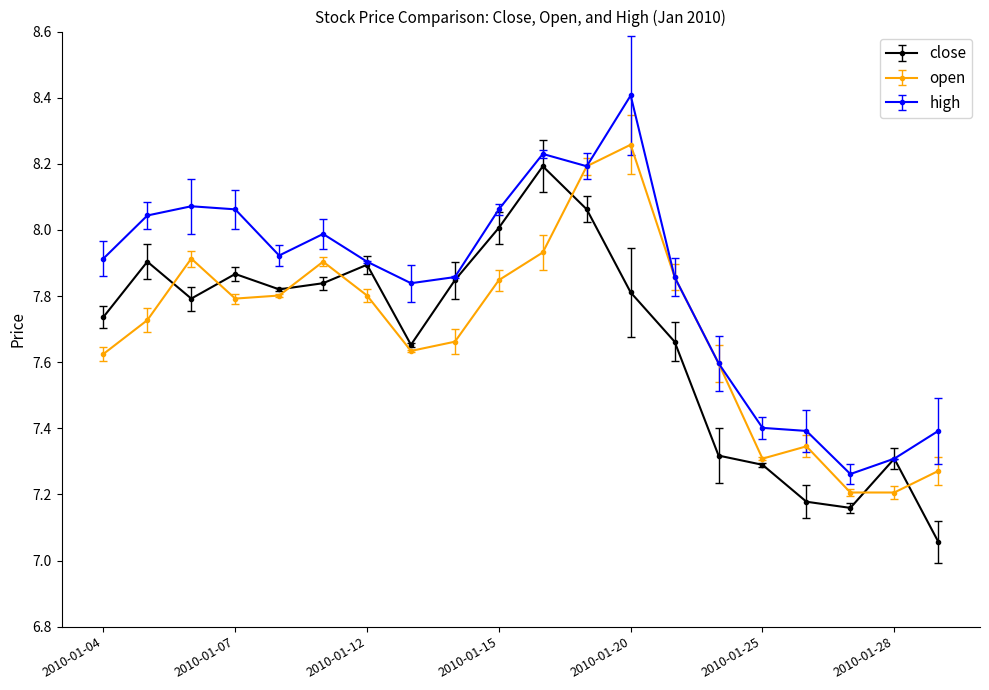

At how many categories does at least one series exceed 7?

20